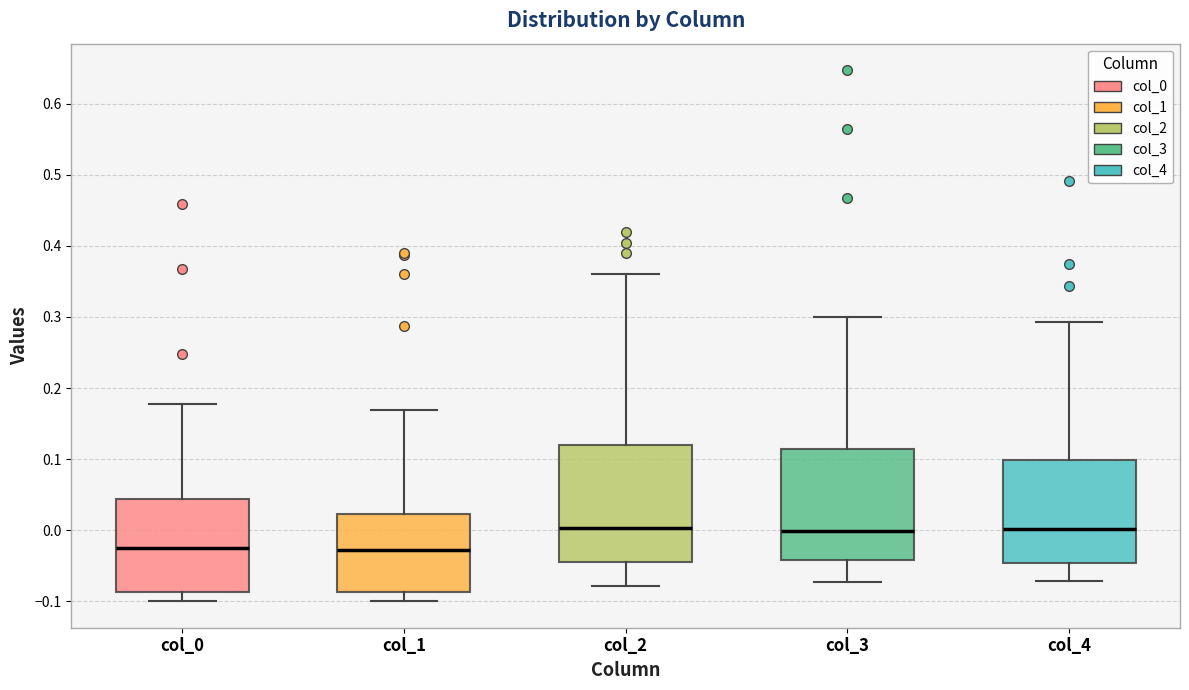

Reading left to right, transcribe this box plot: for each box, give where its median line is, the range the box spans, and where its two whiskers end, as read against the y-axis. The values are not printed on the chart, so give them approximately, as read against the axis.

col_0: median -0.02, box -0.09 to 0.04, whiskers -0.10 to 0.18
col_1: median -0.03, box -0.09 to 0.02, whiskers -0.10 to 0.17
col_2: median 0.00, box -0.04 to 0.12, whiskers -0.08 to 0.36
col_3: median 0.00, box -0.04 to 0.11, whiskers -0.07 to 0.30
col_4: median 0.00, box -0.05 to 0.10, whiskers -0.07 to 0.29